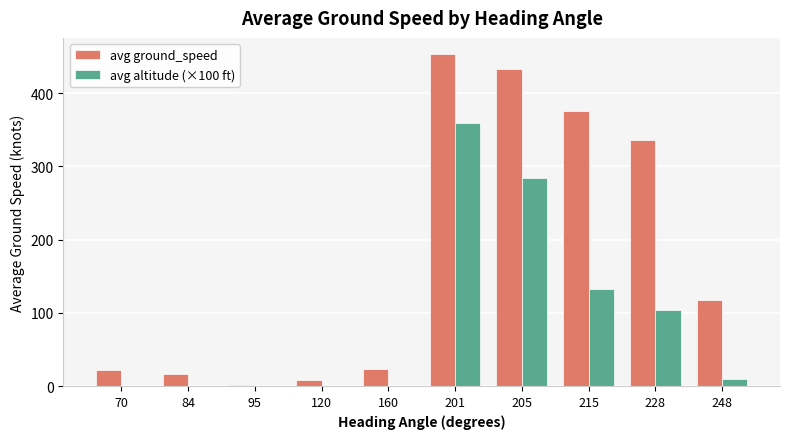

What is the sum of all avg ground_speed values?

1785.2